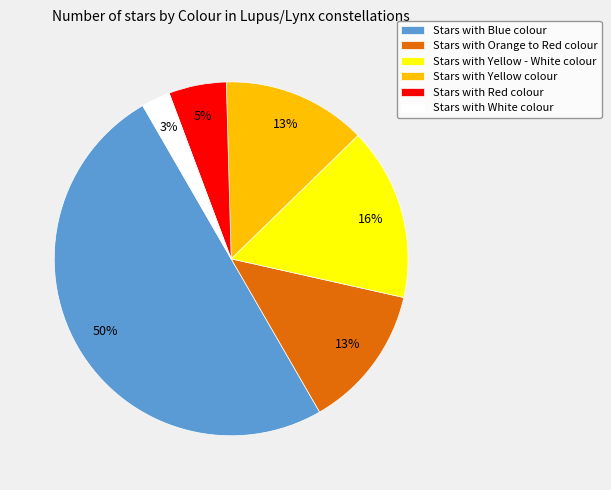

To the nearest percent, what is the difference between the largest and smallest slice percentages?

47%